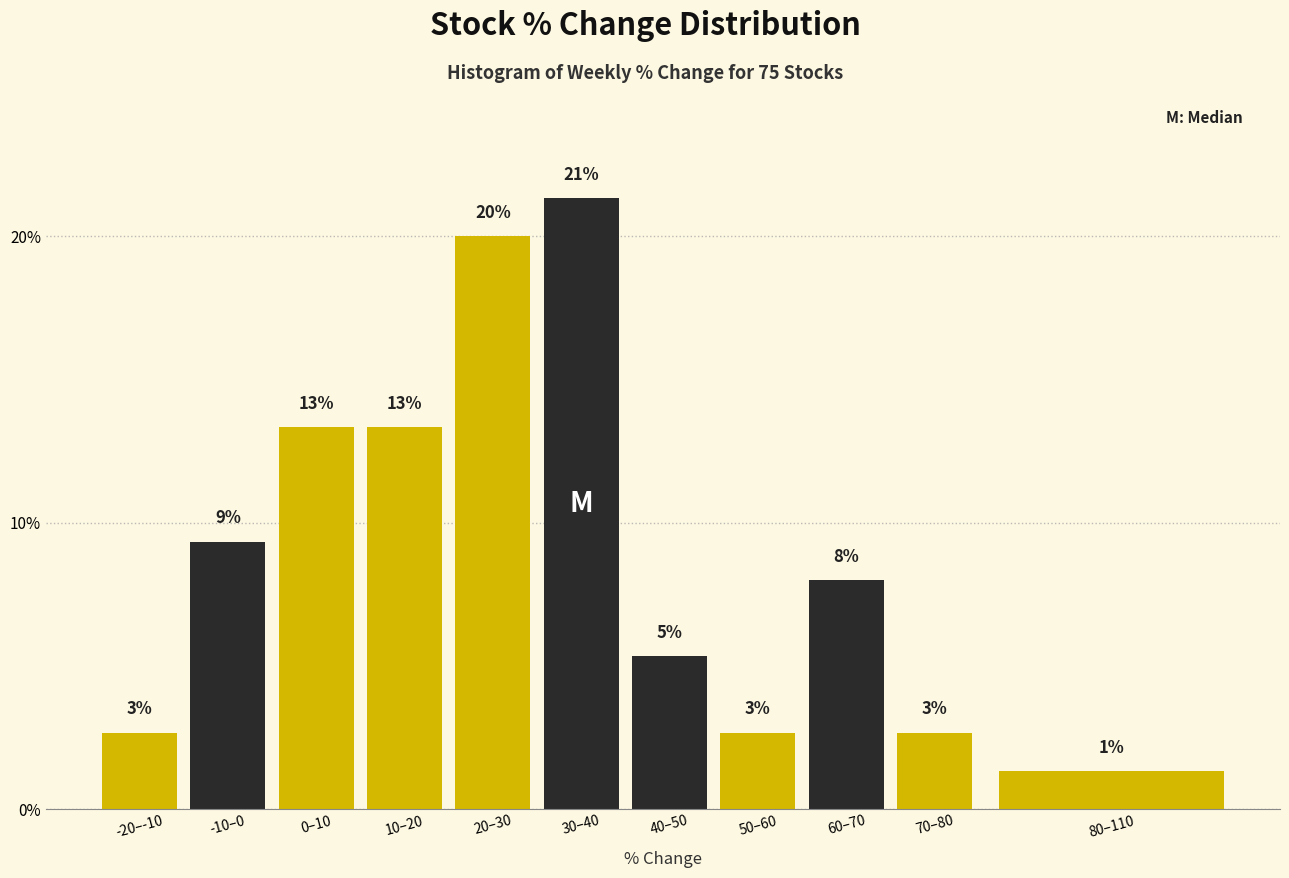

How many bars are there in total?

11